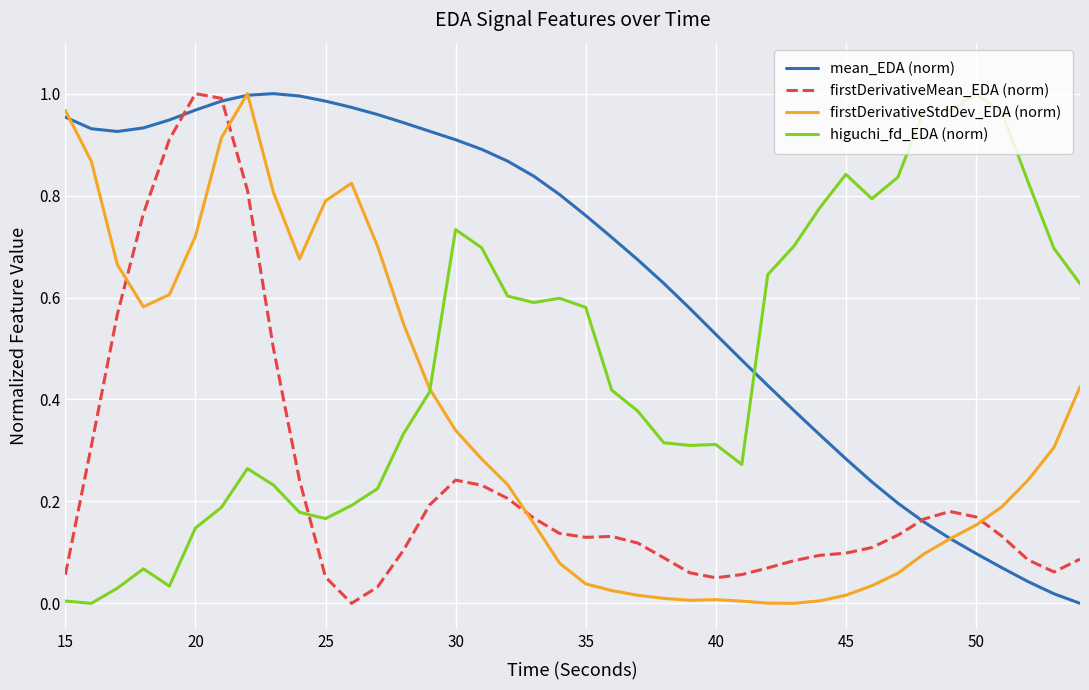

Which series has the largest total across all categories?

mean_EDA (norm)